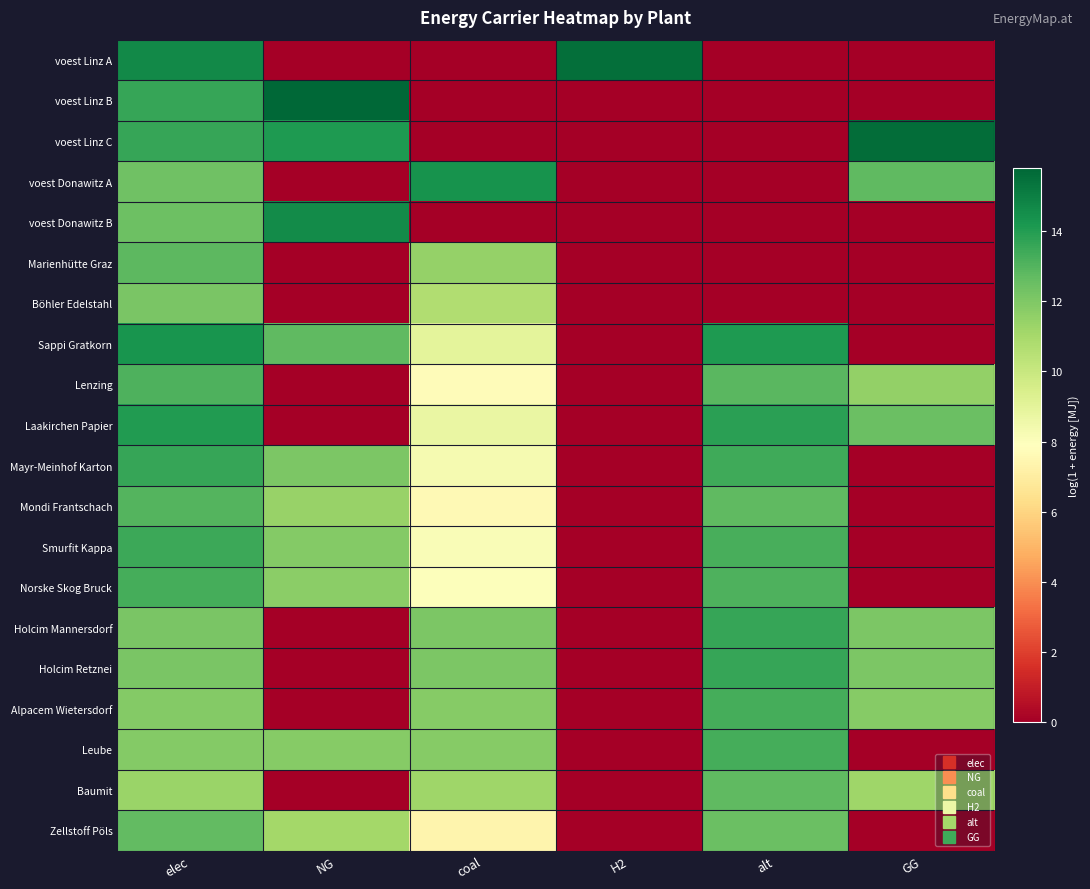

What is the total value across all series at coal?

160.3